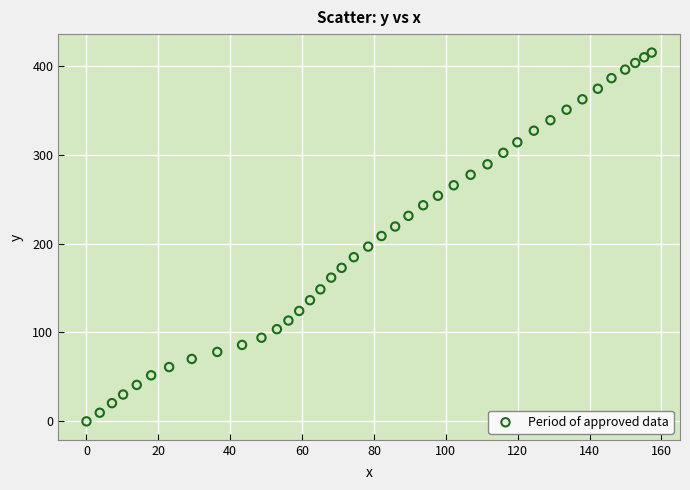

What is the range of X values (max minus min)?

157.3